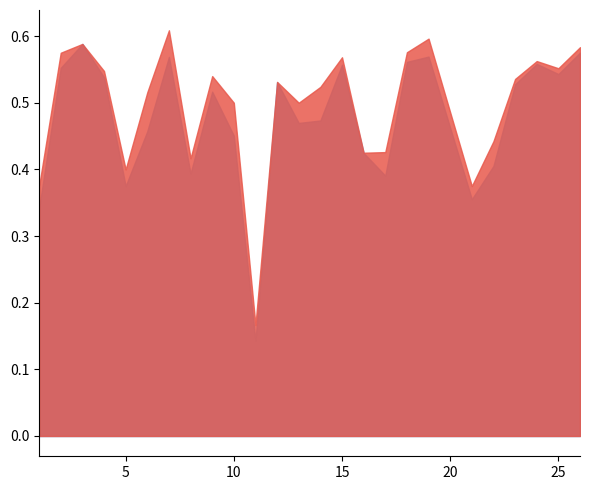

What is the difference between the maximum and minimum values in the f1 series?

0.4